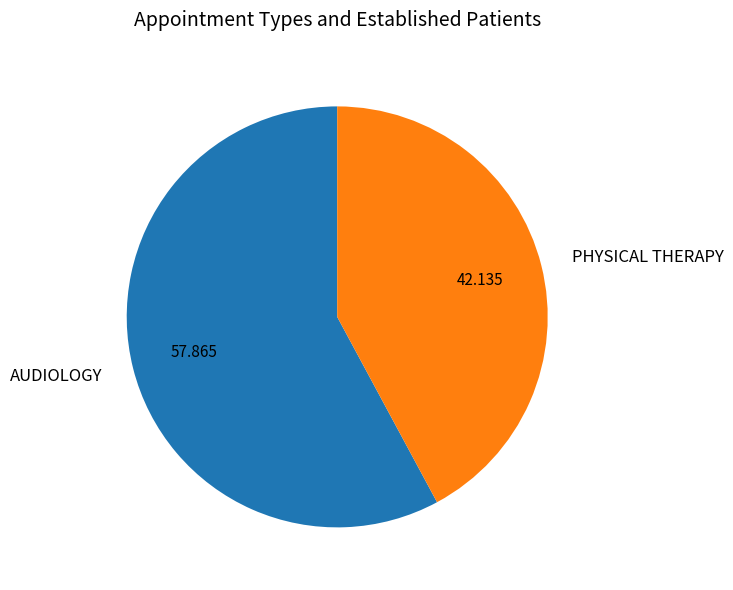

Which slice represents more than half of the pie?

AUDIOLOGY